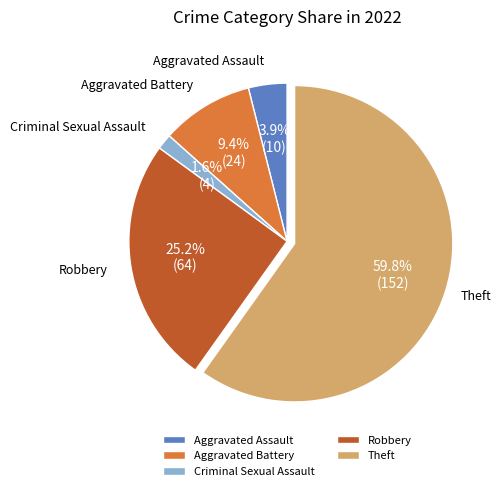

Between Aggravated Assault and Criminal Sexual Assault, which is larger?

Aggravated Assault